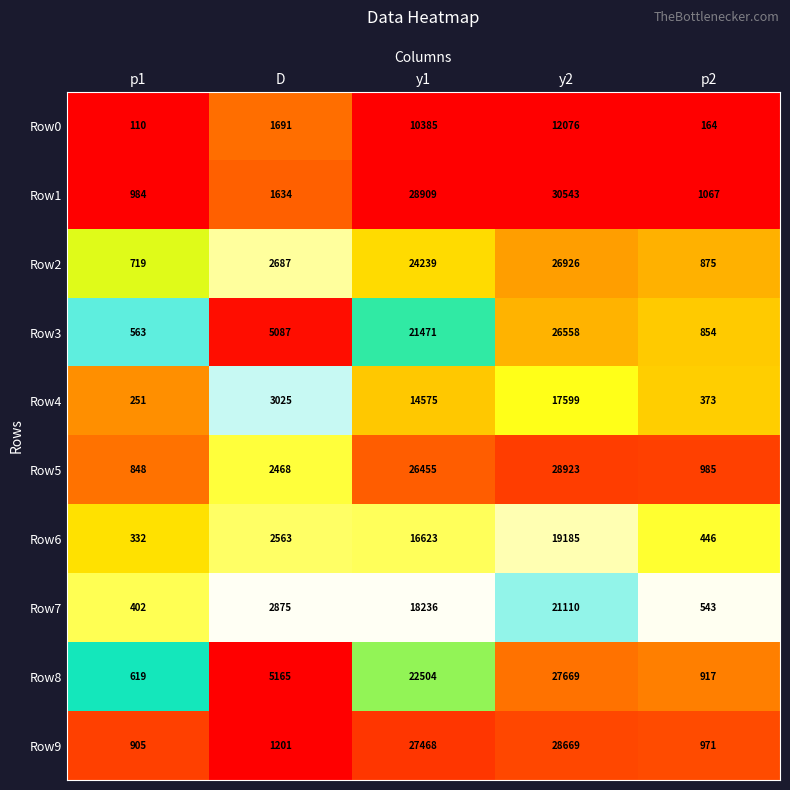

What is the average value of the Row3 series?

10907